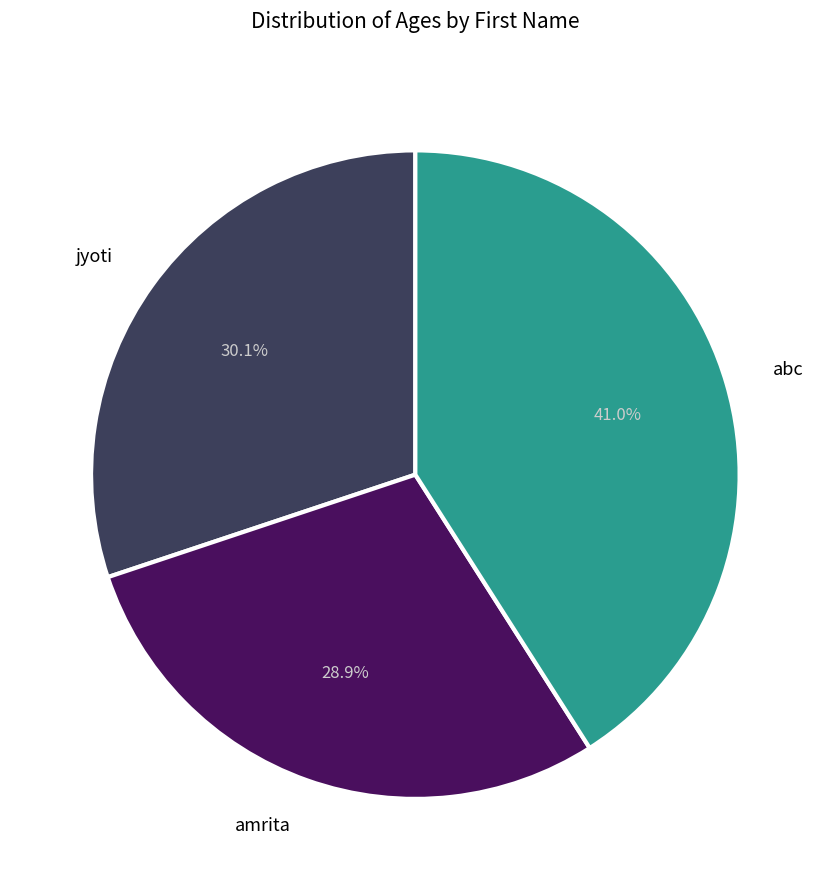

Is there any slice that represents more than half of the pie?

No